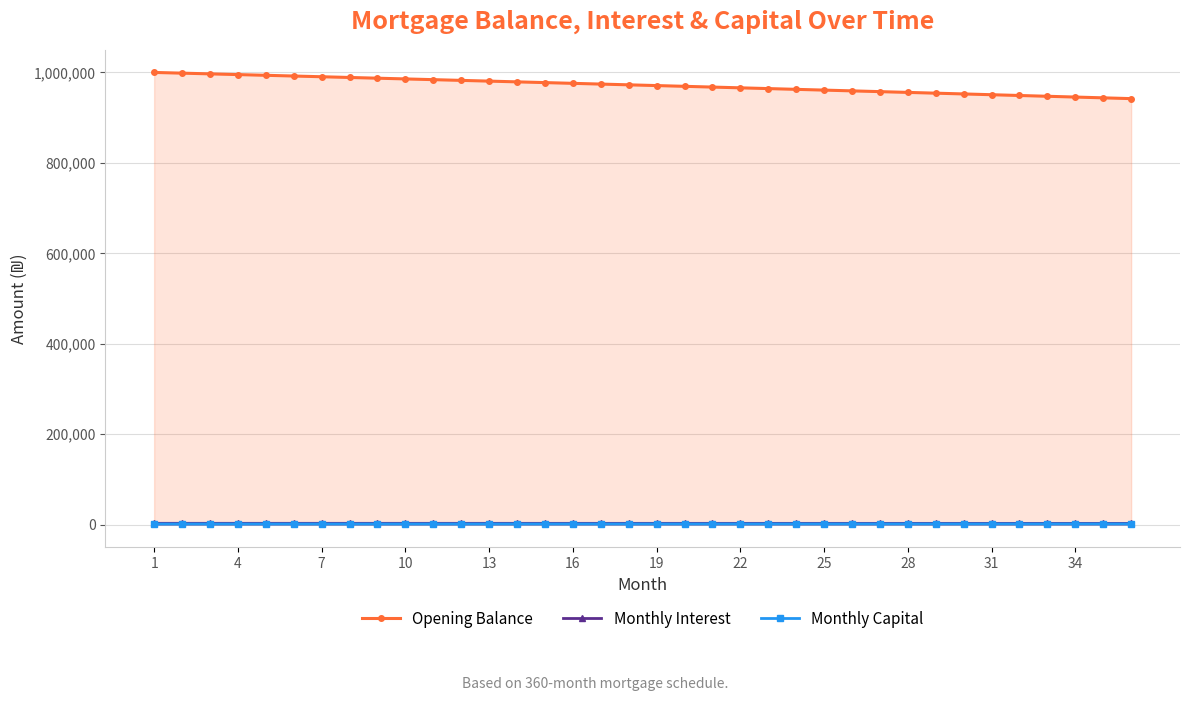

Reading right to left, what are all the values shown in this chart?

Opening Balance: 942096.8	943834.4	945567.0	947294.5	949016.9	950734.4	952446.9	954154.4	955856.9	957554.5	959247.1	960934.9	962617.7	964295.6	965968.6	967636.8	969300.1	970958.6	972612.3	974261.1	975905.2	977544.5	979179.0	980808.7	982433.7	984054.0	985669.6	987280.5	988886.7	990488.2	992085.1	993677.3	995264.9	996847.8	998426.2	1000000.0
Monthly Interest: 2747.8	2752.9	2757.9	2762.9	2768.0	2773.0	2778.0	2783.0	2787.9	2792.9	2797.8	2802.7	2807.6	2812.5	2817.4	2822.3	2827.1	2832.0	2836.8	2841.6	2846.4	2851.2	2855.9	2860.7	2865.4	2870.2	2874.9	2879.6	2884.3	2888.9	2893.6	2898.2	2902.9	2907.5	2912.1	2916.7
Monthly Capital: 1742.7	1737.6	1732.5	1727.5	1722.5	1717.5	1712.5	1707.5	1702.5	1697.6	1692.6	1687.7	1682.8	1677.9	1673.0	1668.2	1663.3	1658.5	1653.7	1648.9	1644.1	1639.3	1634.5	1629.8	1625.0	1620.3	1615.6	1610.9	1606.2	1601.5	1596.9	1592.2	1587.6	1583.0	1578.4	1573.8